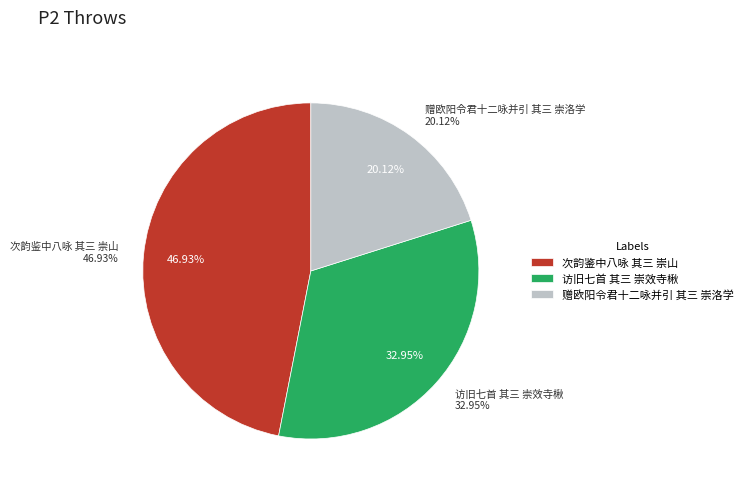

What percentage is NOT represented by 访旧七首 其三 崇效寺楸?

67.1%